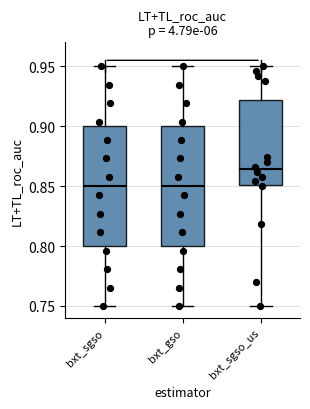

Reading left to right, transcribe this box plot: for each box, give where its median line is, the range the box spans, and where its two whiskers end, as read against the y-axis. The values are not printed on the chart, so give them approximately, as read against the axis.

bxt_sgso: median 0.850, box 0.800 to 0.900, whiskers 0.750 to 0.950
bxt_gso: median 0.850, box 0.800 to 0.900, whiskers 0.750 to 0.950
bxt_sgso_us: median 0.865, box 0.850 to 0.920, whiskers 0.750 to 0.950